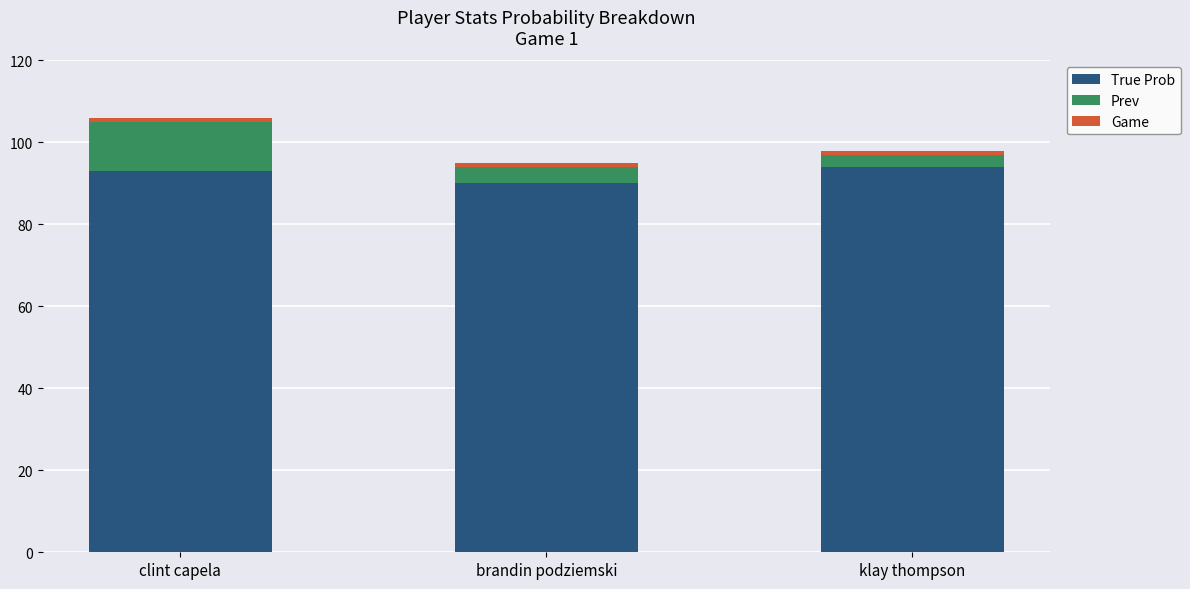

What is the minimum value for True Prob?

90